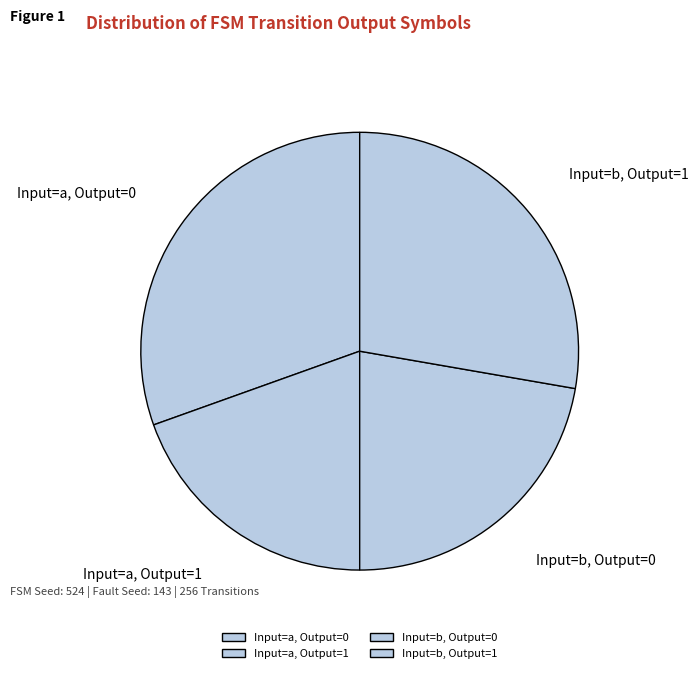

Count the number of slices in the pie.

4